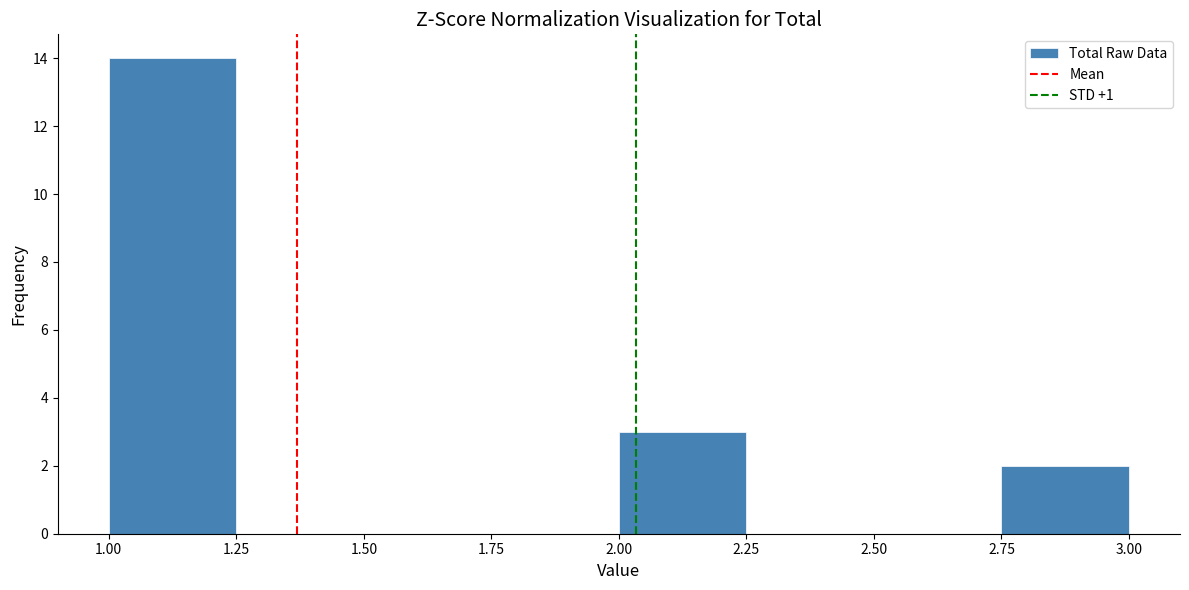

What is the height of the bar covering 2.75 to 3.00 on the x-axis? The values are not printed on the chart, so give them approximately, as read against the axis.

2